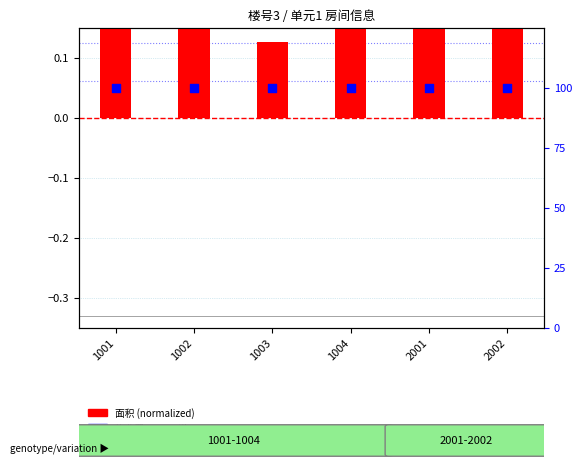

At which category is the sum across all series the highest?

1004